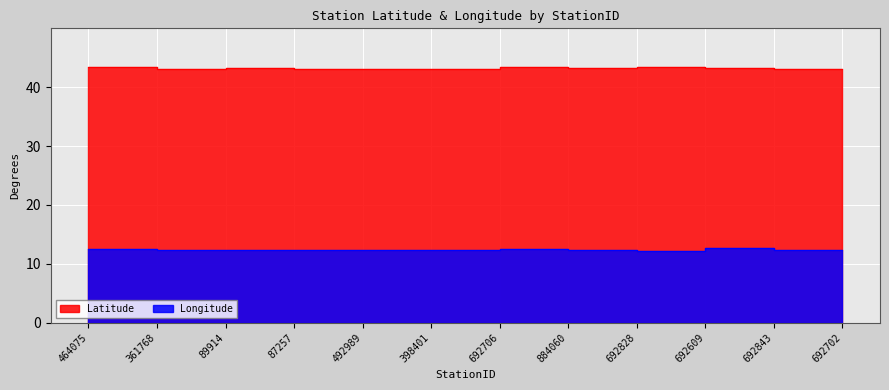

How many distinct data groups are displayed?

2